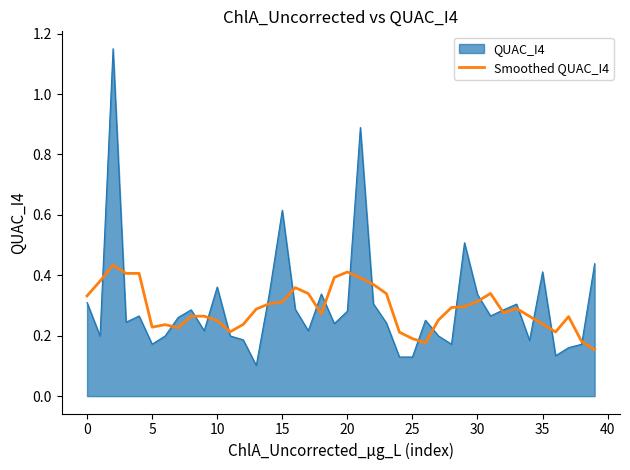

List the series in order of their peak value, highest first.

QUAC_I4, Smoothed QUAC_I4